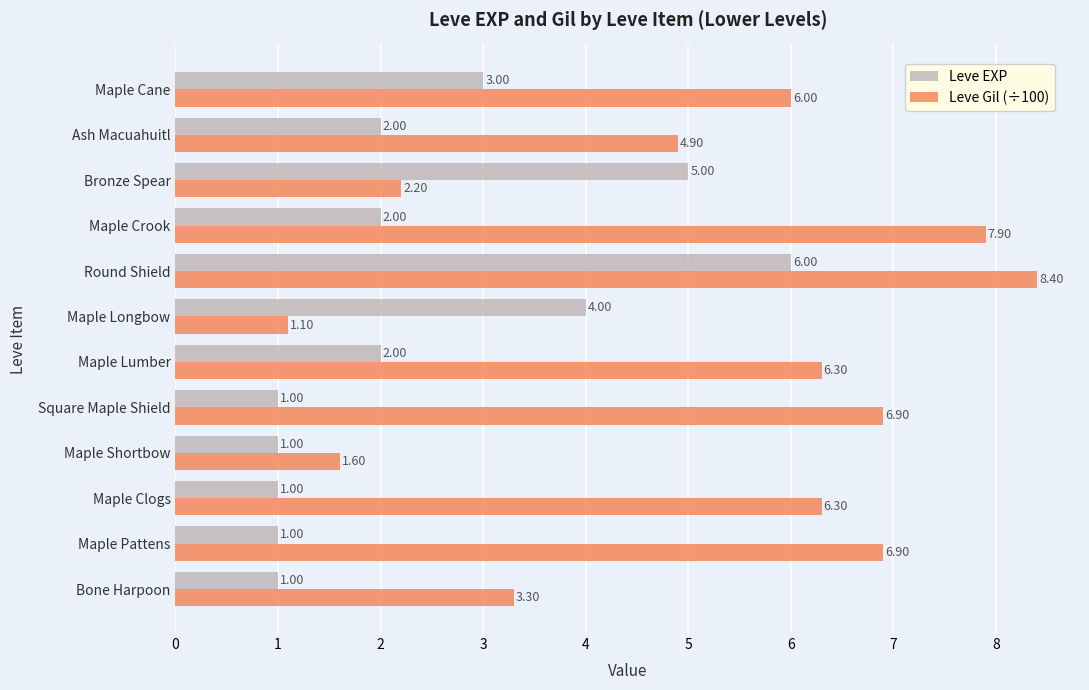

List the series in order of their peak value, highest first.

Leve Gil (÷100), Leve EXP